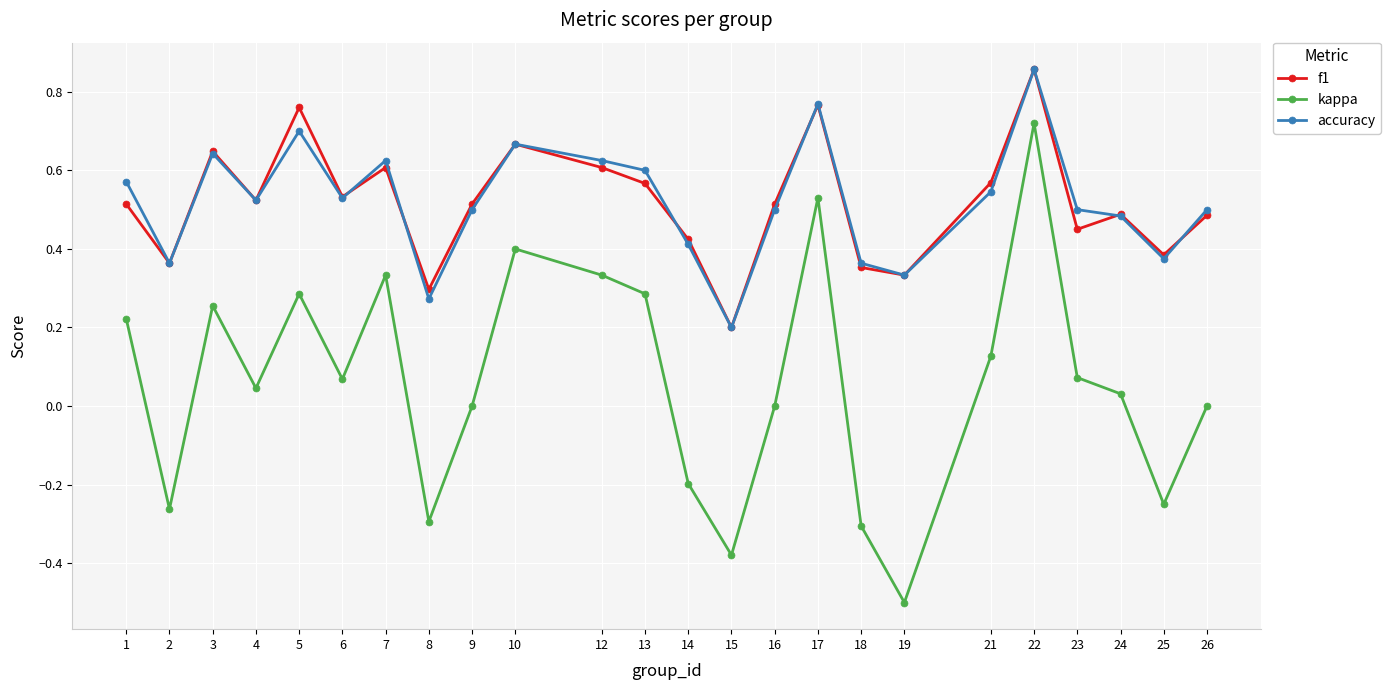

True or false: kappa and f1 cross at least once.

False